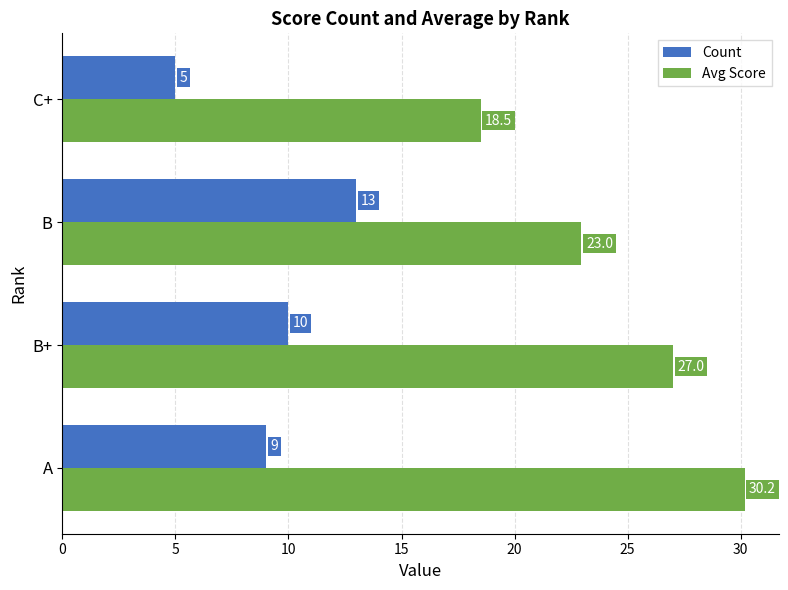

Which series has the largest total across all categories?

Avg Score